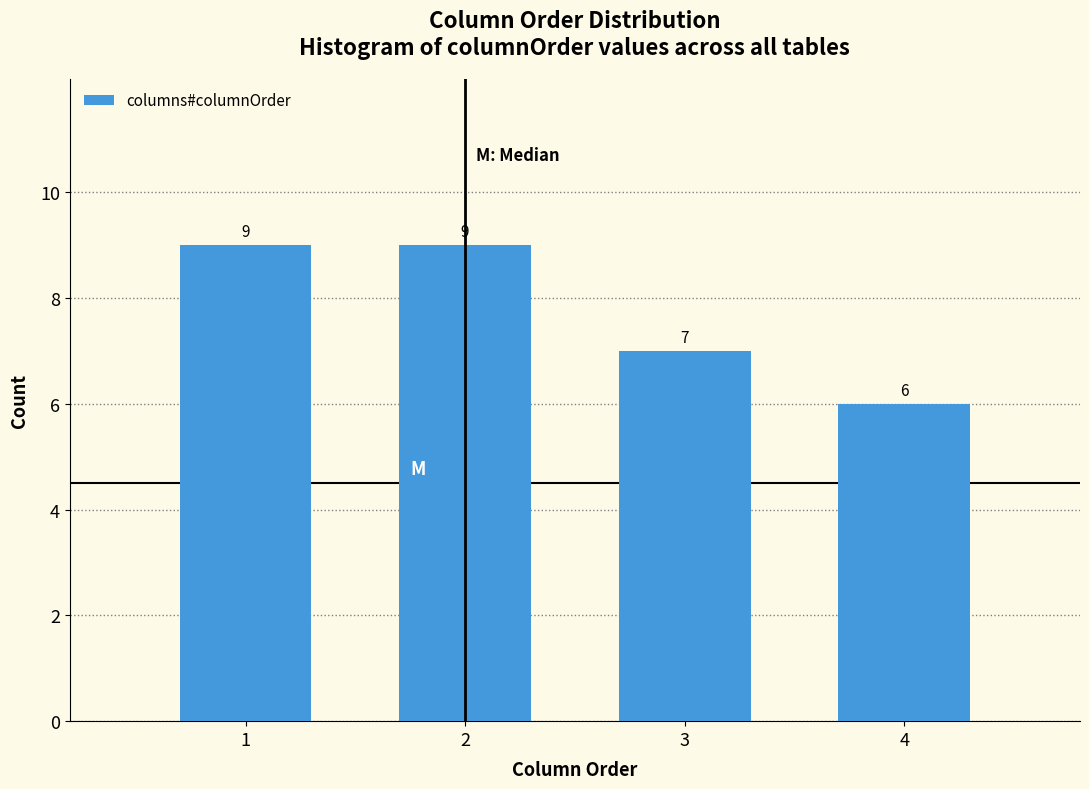

Reading left to right, list all the values displayed in this chart.

1=9	2=9	3=7	4=6